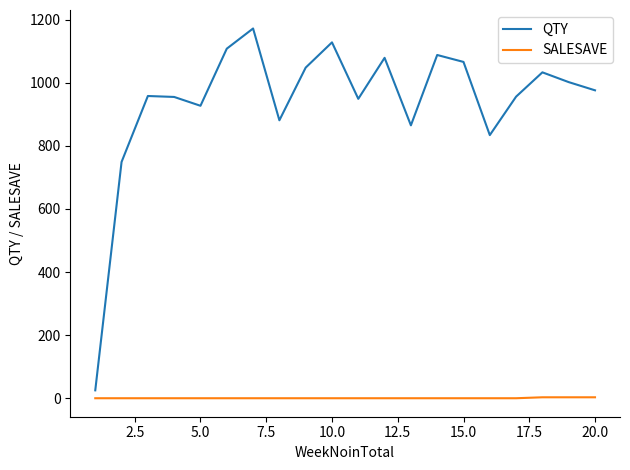

Which series has the largest total across all categories?

QTY